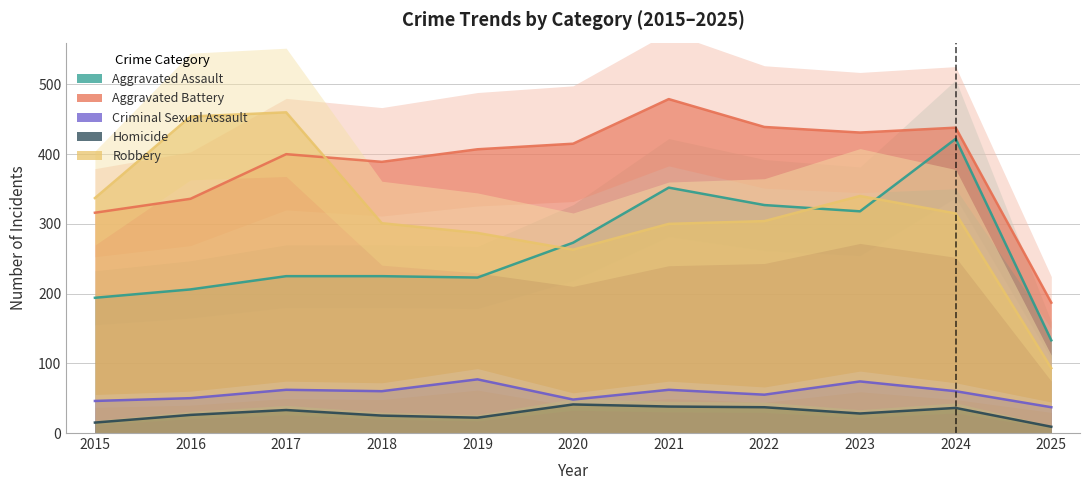

Which series has the largest total across all categories?

Aggravated Battery